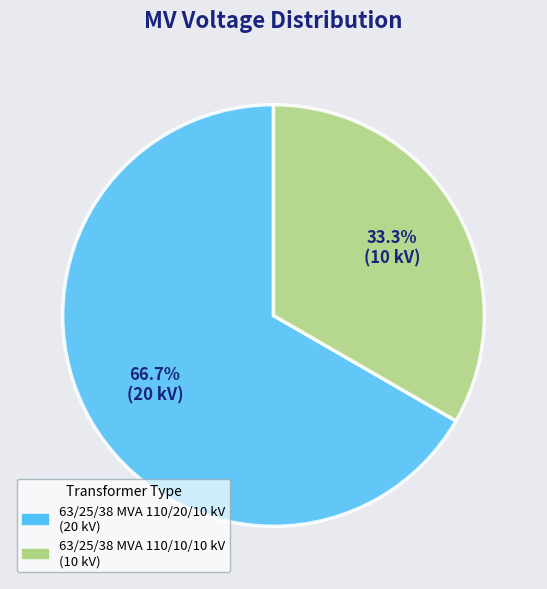

Is 63/25/38 MVA 110/20/10 kV the majority of the pie?

Yes